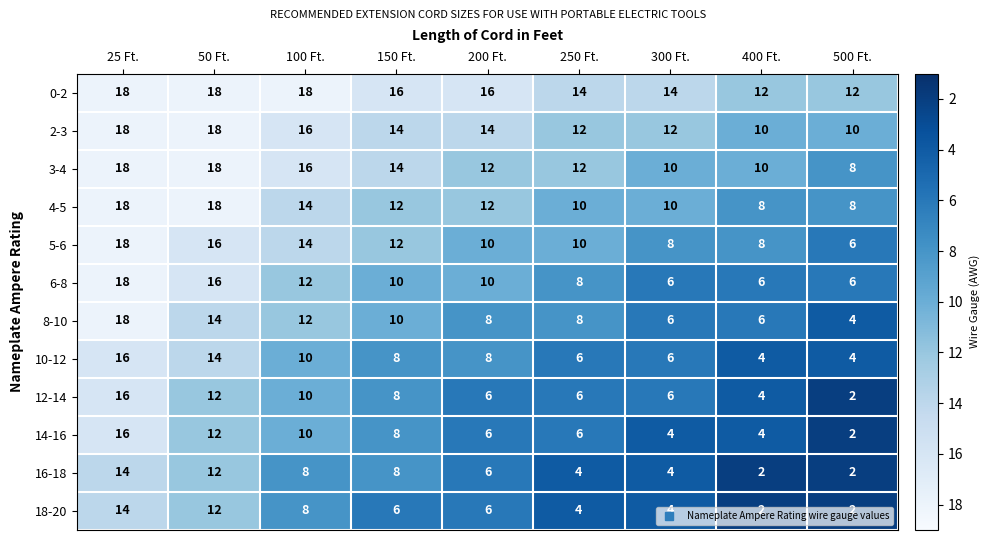

What is the minimum value shown in the chart?

2